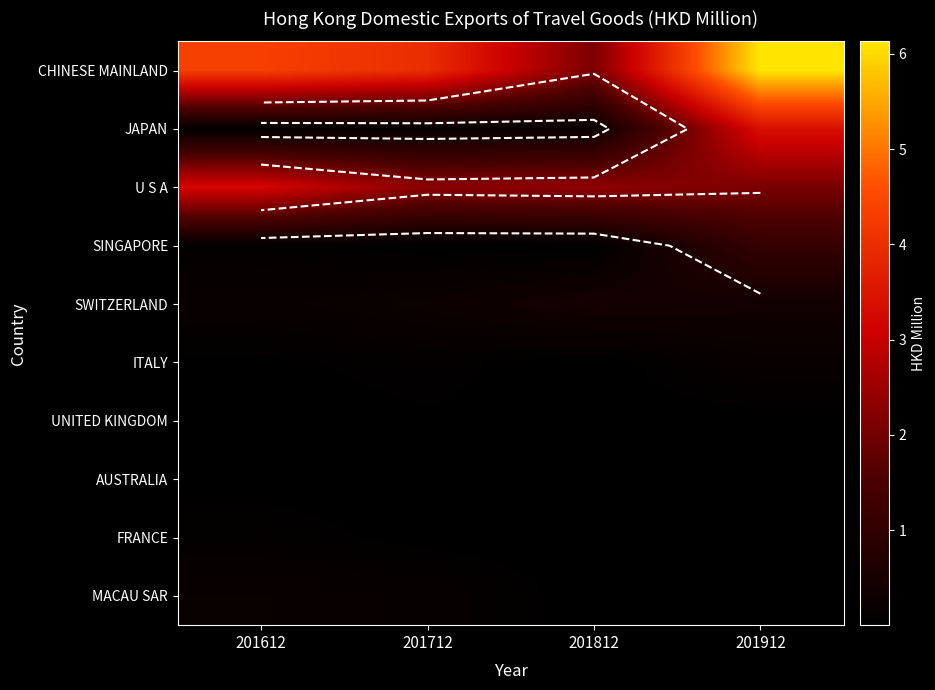

What is the difference between the JAPAN values at 201812 and 201912?

3.2